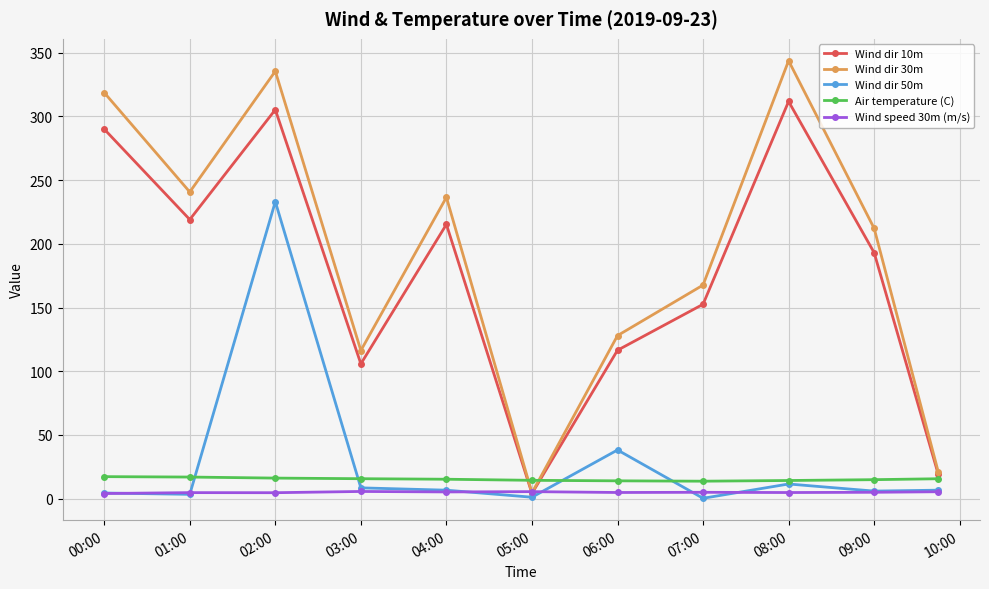

At how many categories does at least one series exceed 86?

9